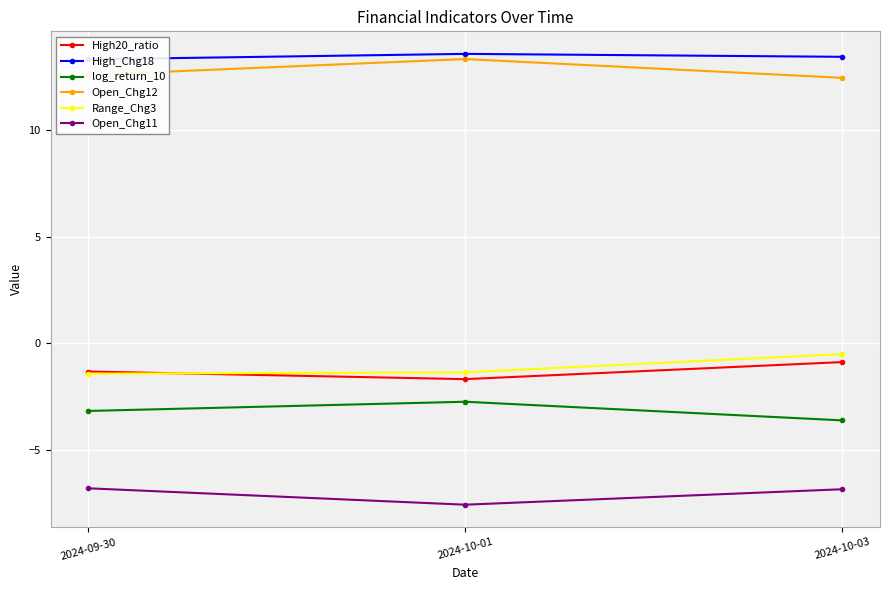

Which series changed the most between 2024-09-30 and 2024-10-01?

Open_Chg11